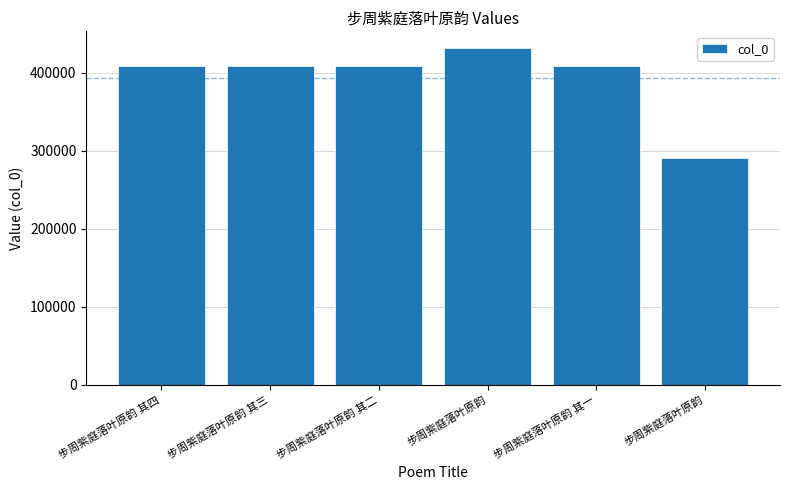

Reading right to left, list all the values displayed in this chart.

291268	409002	431283	409003	409004	409005